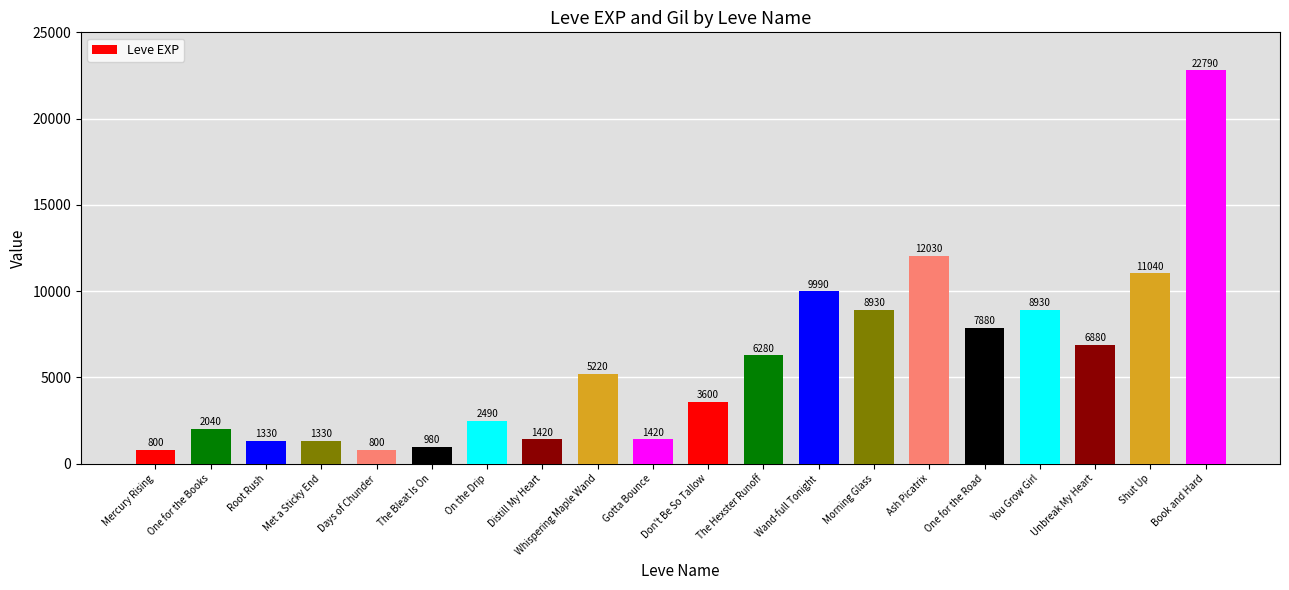

Reading right to left, transcribe all the data shown in this chart.

22790	11040	6880	8930	7880	12030	8930	9990	6280	3600	1420	5220	1420	2490	980	800	1330	1330	2040	800